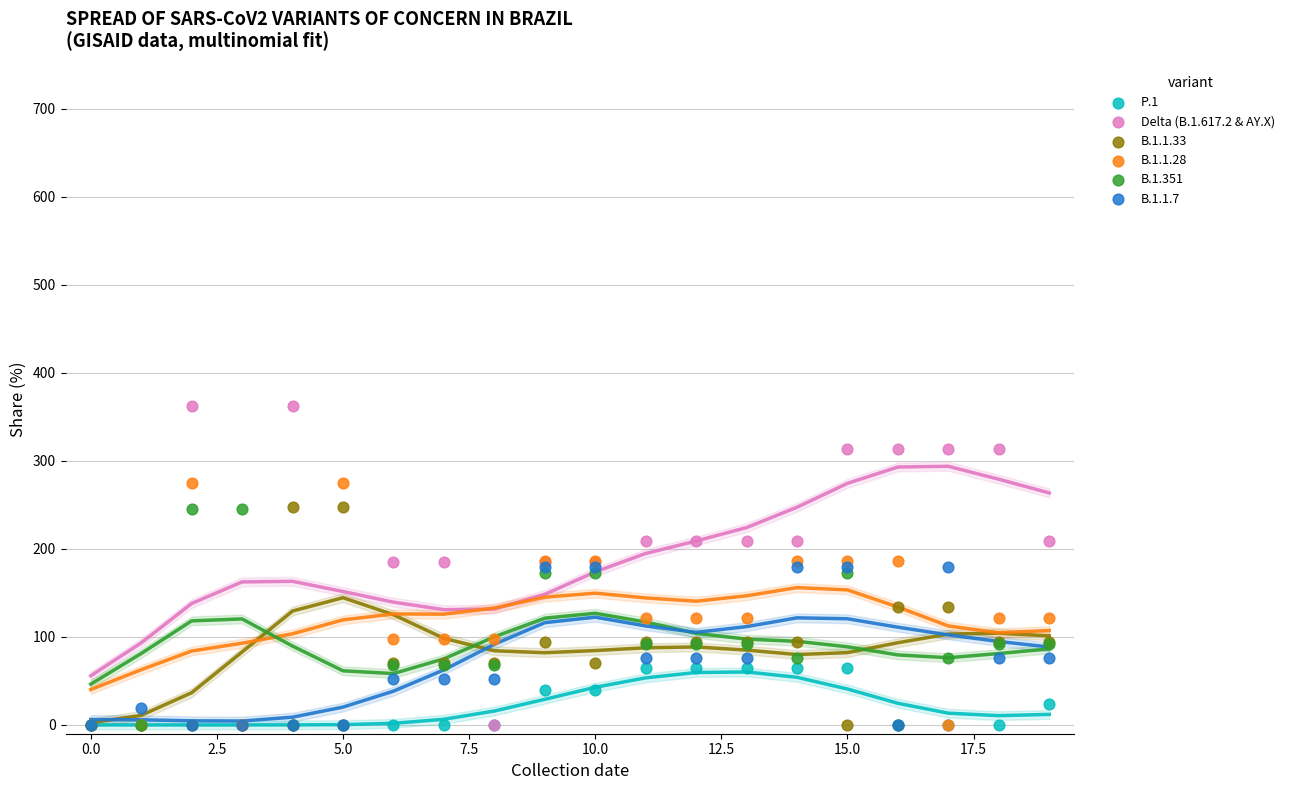

What are all the series names shown in the legend?

P.1, Delta (B.1.617.2 & AY.X), B.1.1.33, B.1.1.28, B.1.351, B.1.1.7